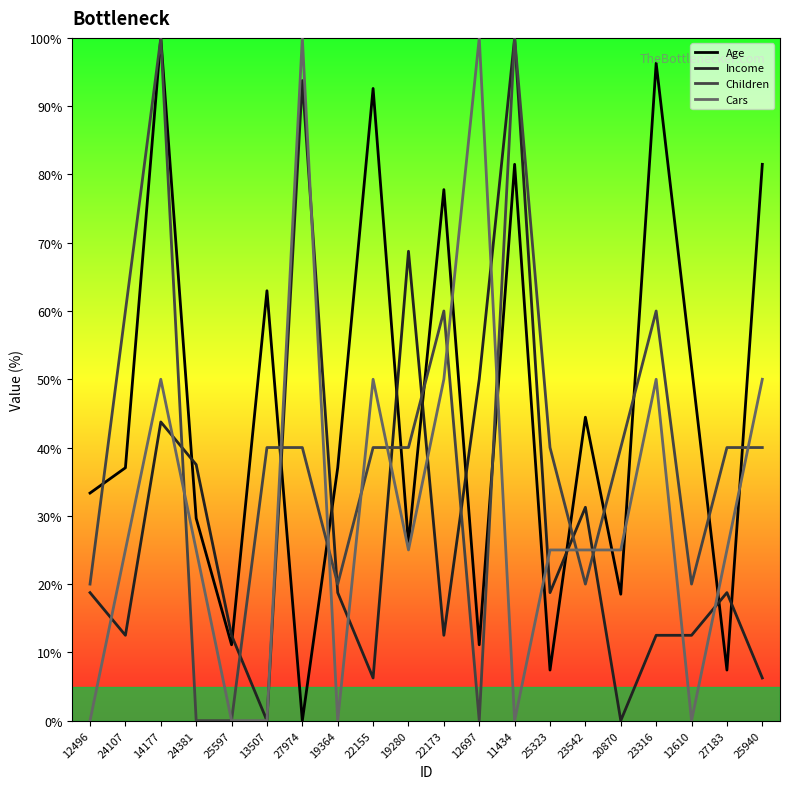

What is the value of the Age point at the 11th from the left?

77.8